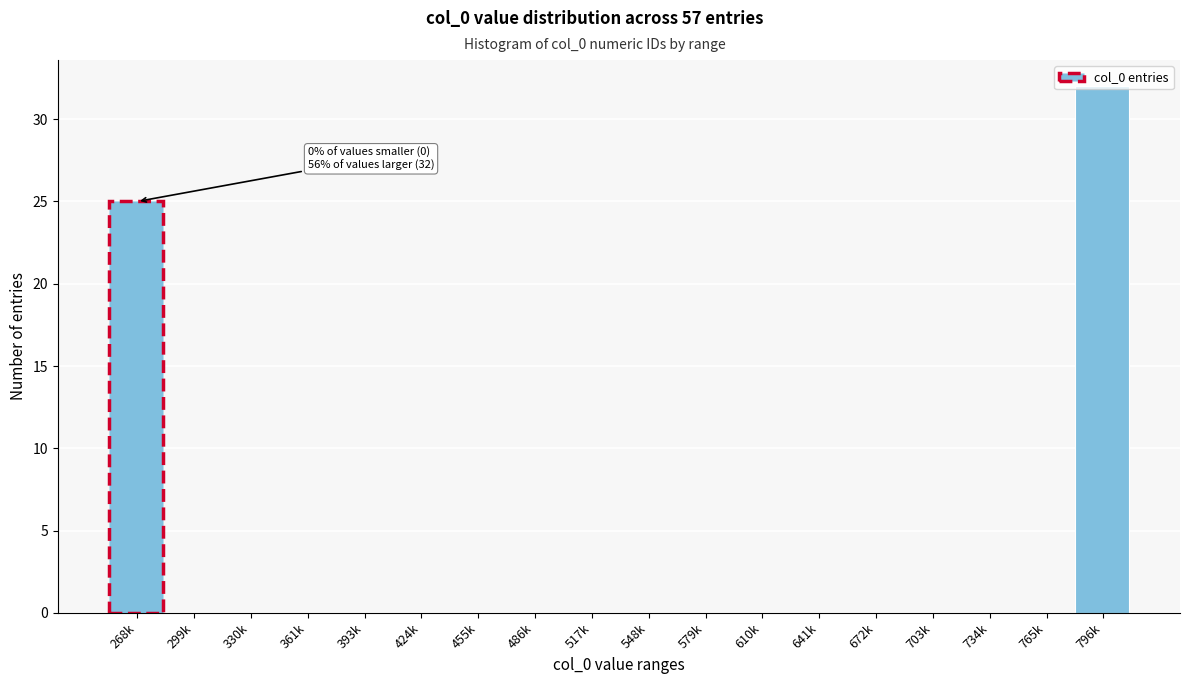

The chart shows a value of 56 at 796k. True or false?

False